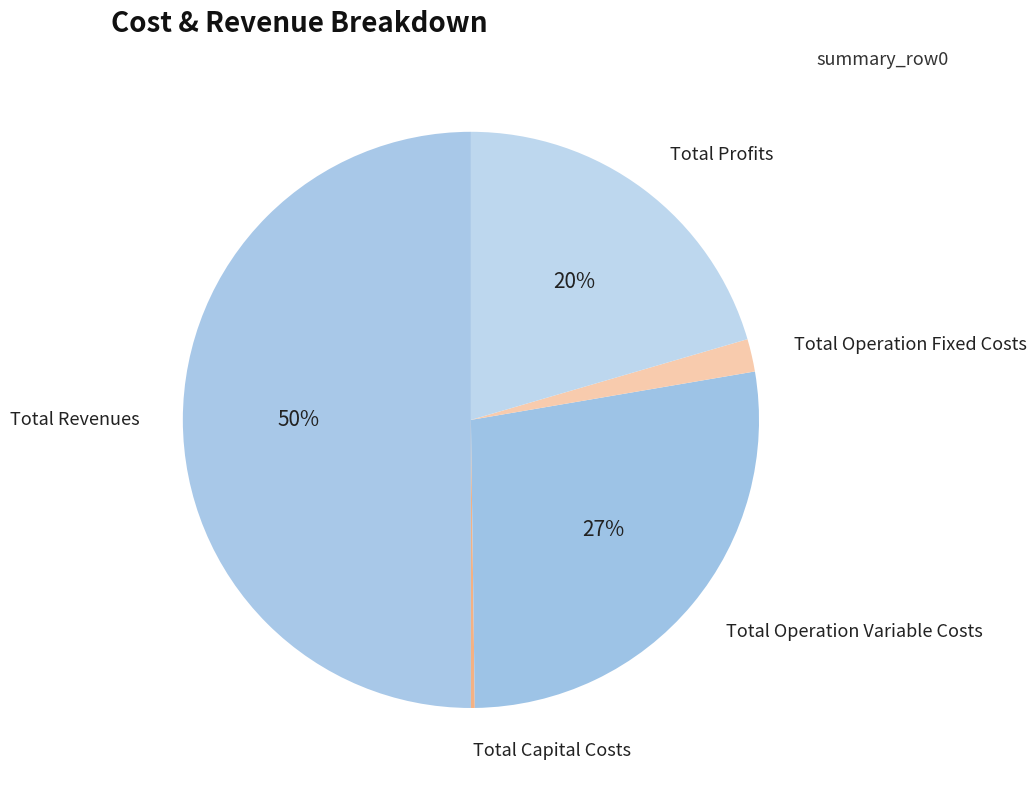

Does Total Operation Fixed Costs represent more than half of the total?

No